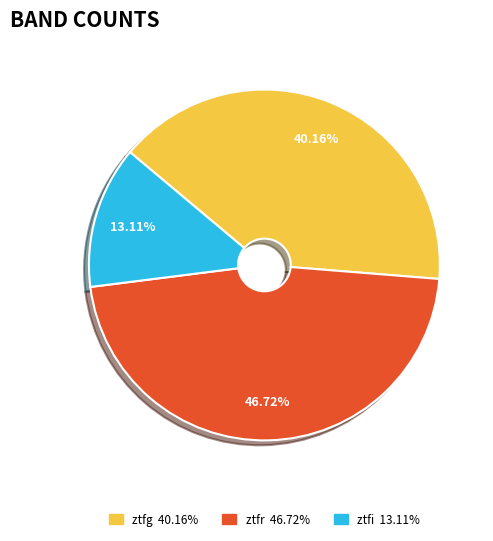

To the nearest percent, what is the combined percentage of ztfi and ztfr?

60%